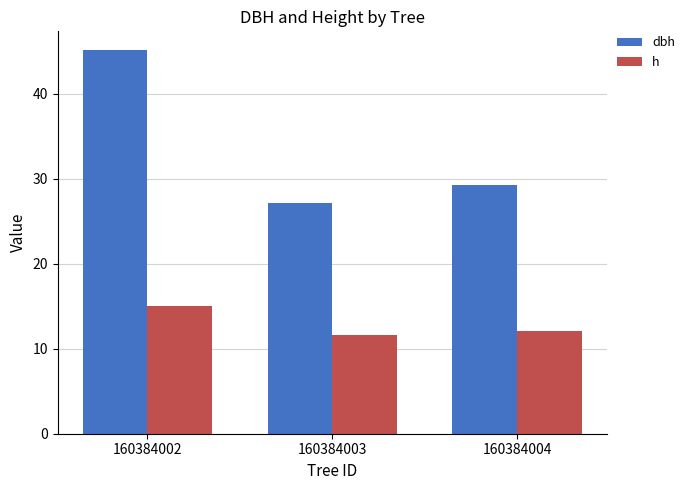

At which label does h reach its minimum?

160384003